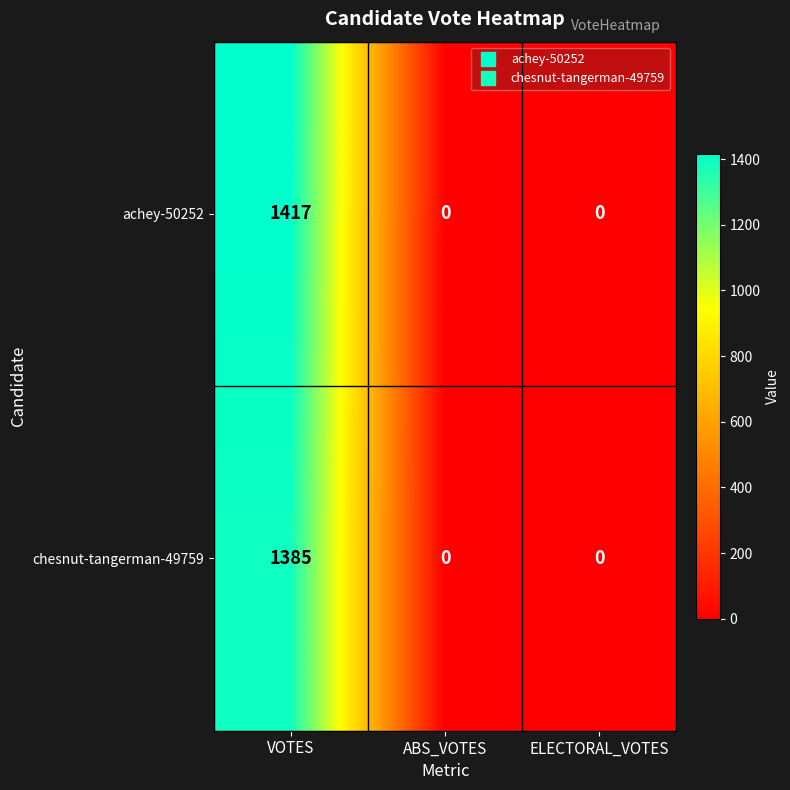

How many distinct data groups are displayed?

2